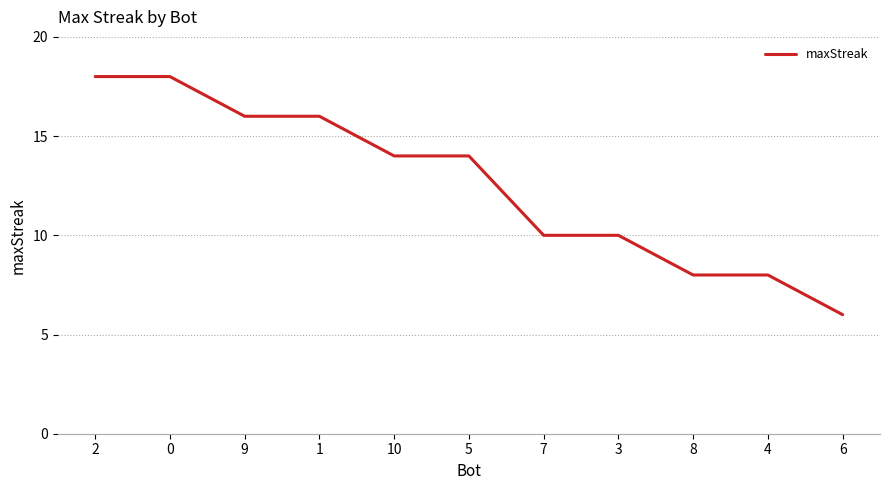

Approximately how many times larger is the value at 7 compared to 2?

0.6